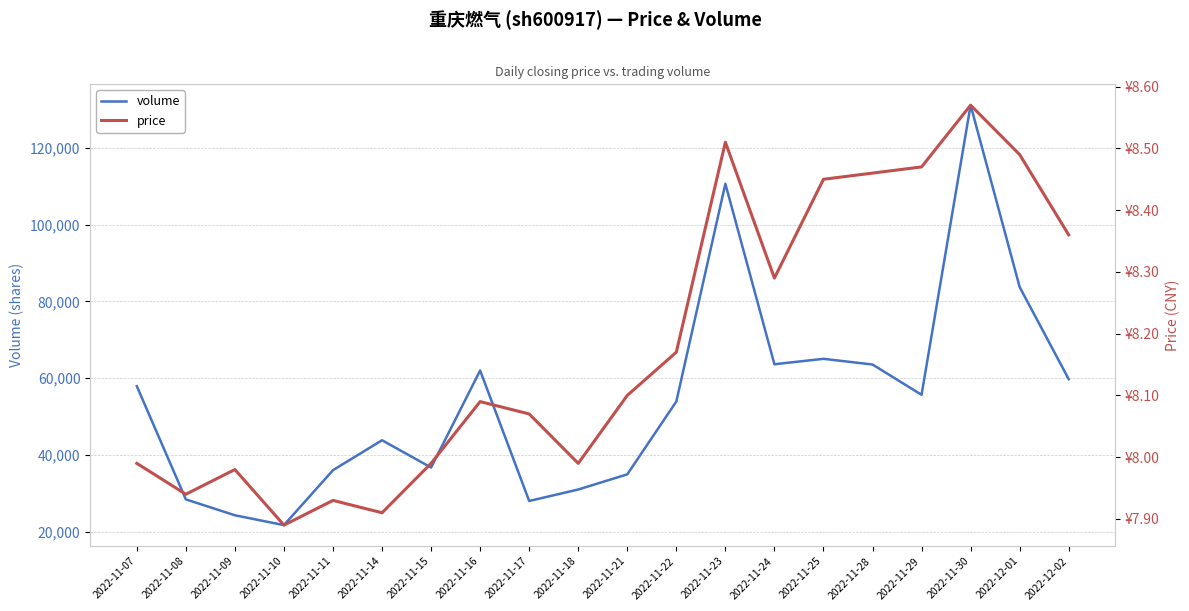

What is the value of the volume point at the 1st from the left?

57928.0